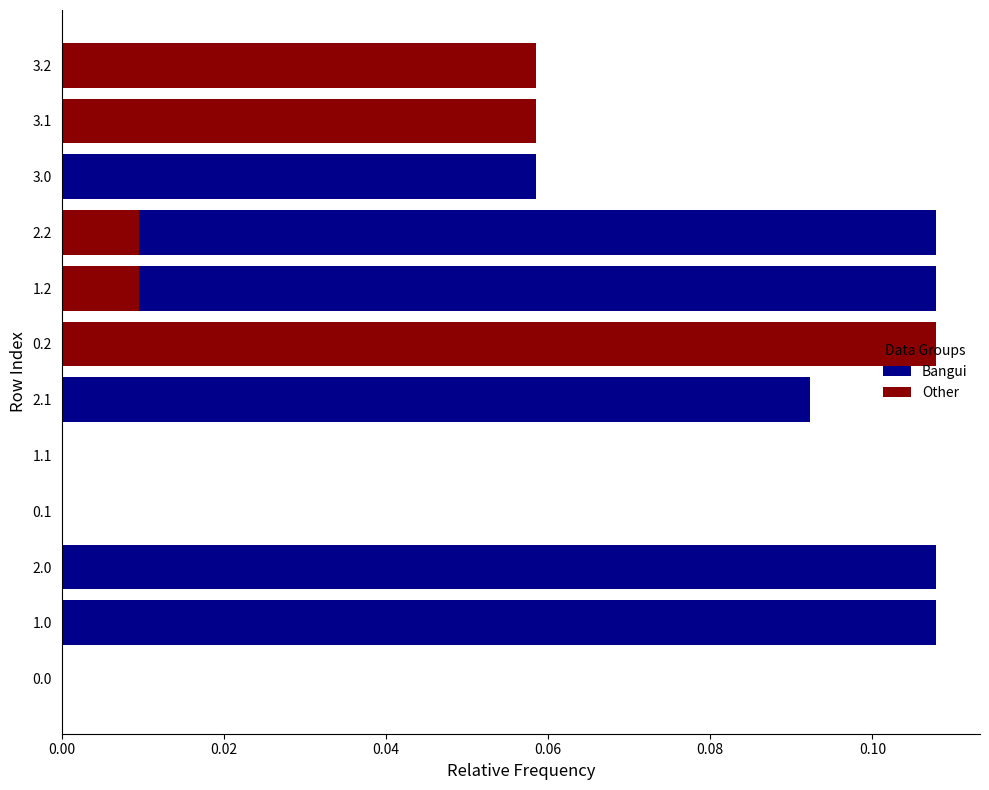

How many values in Other are above zero?

5